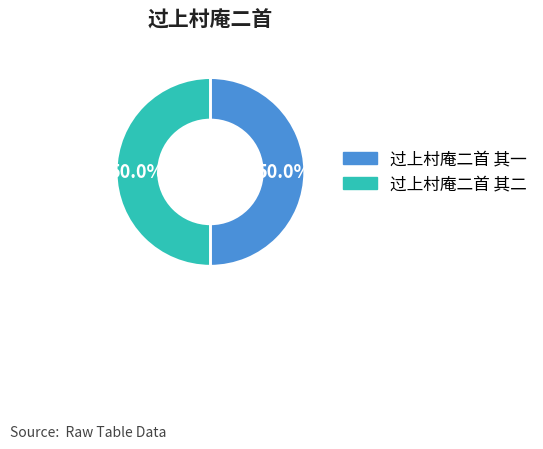

Do 过上村庵二首 其一 and 过上村庵二首 其二 together represent more than half of the pie?

Yes